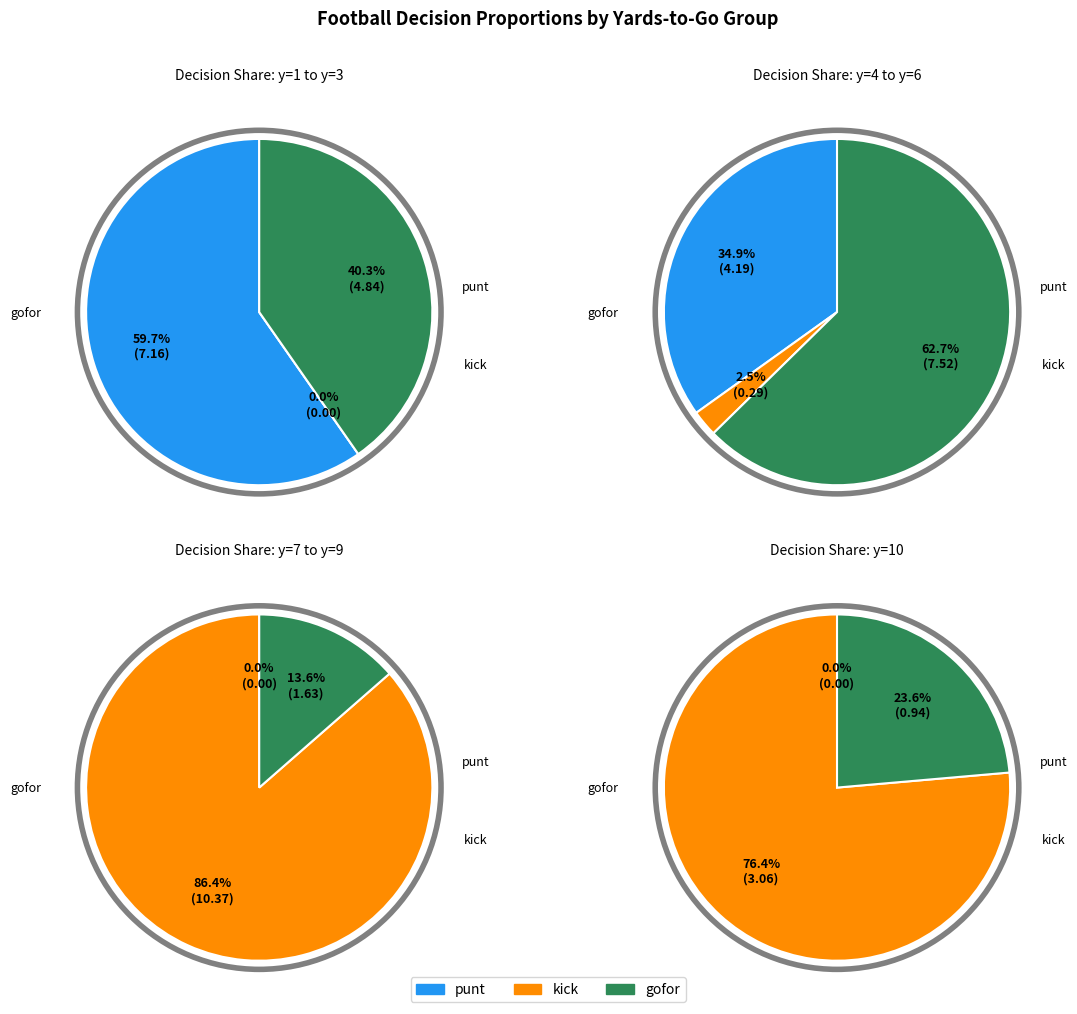

What percentage do y=3 and y=10 together represent?

13.5%